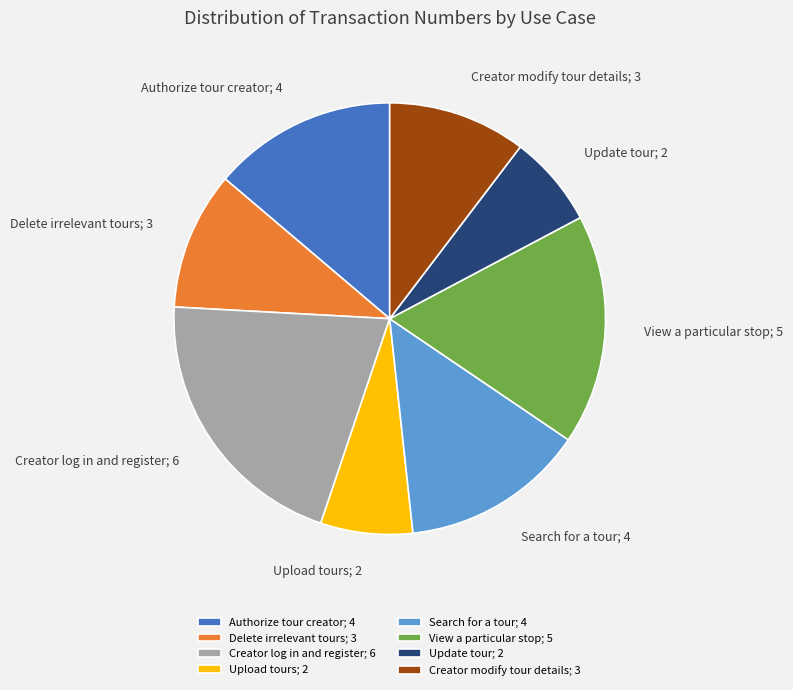

How many segments does this pie chart have?

8